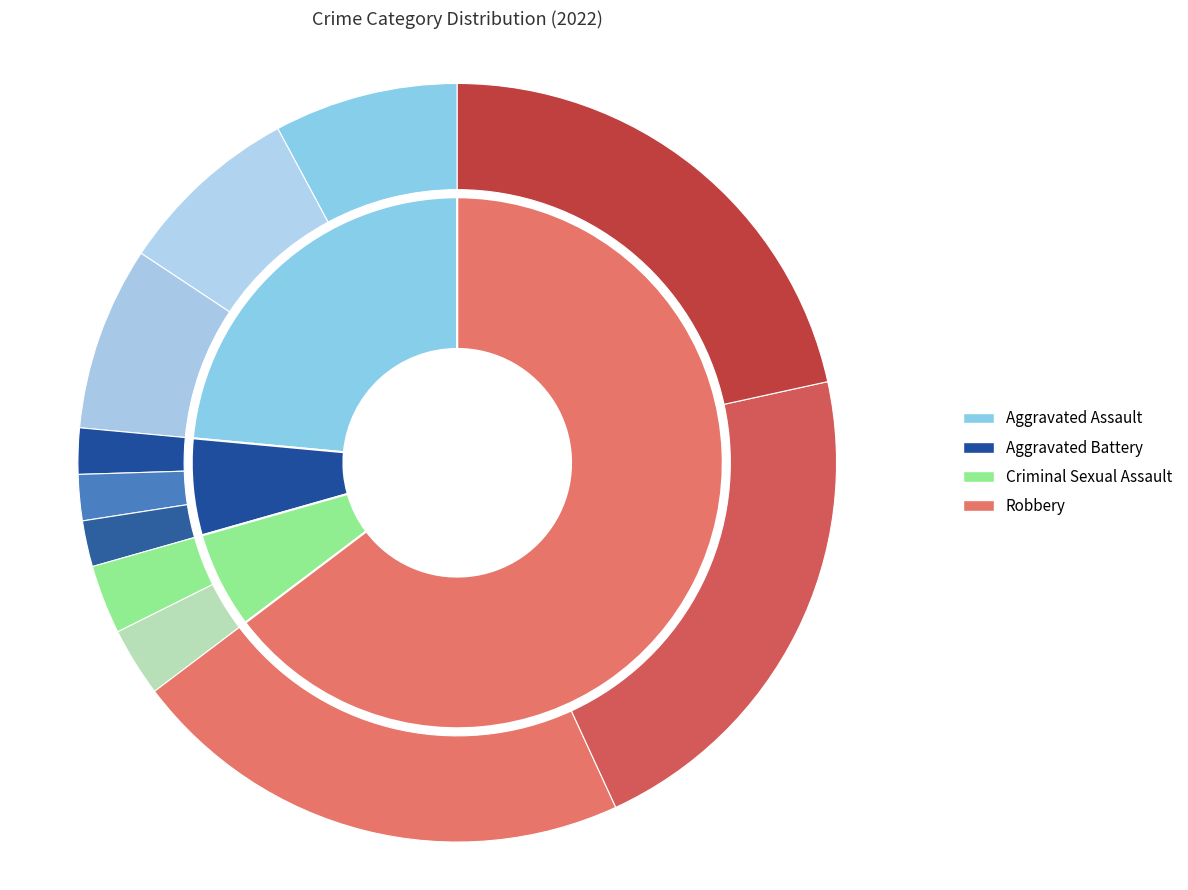

What is the largest slice in the pie chart?

Robbery